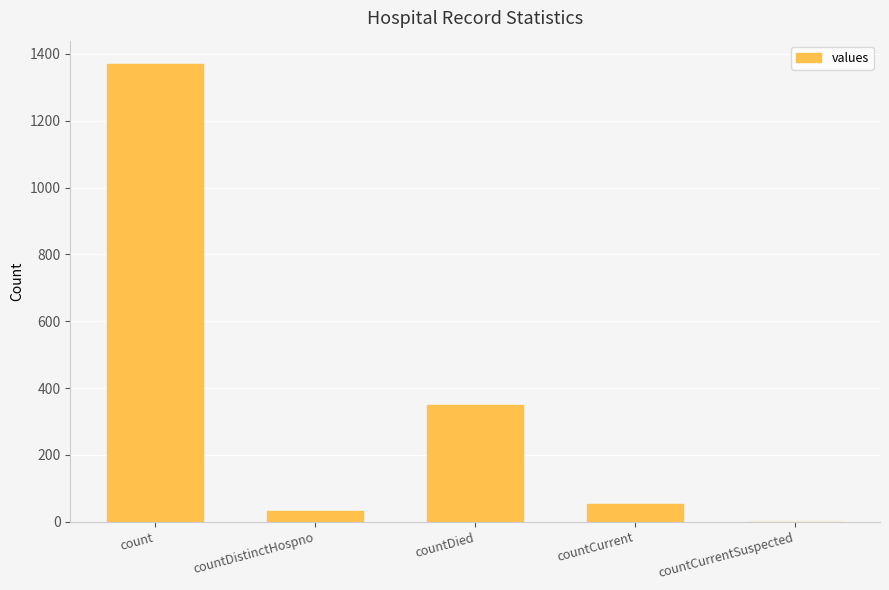

At which label is the value closest to 685?

countDied